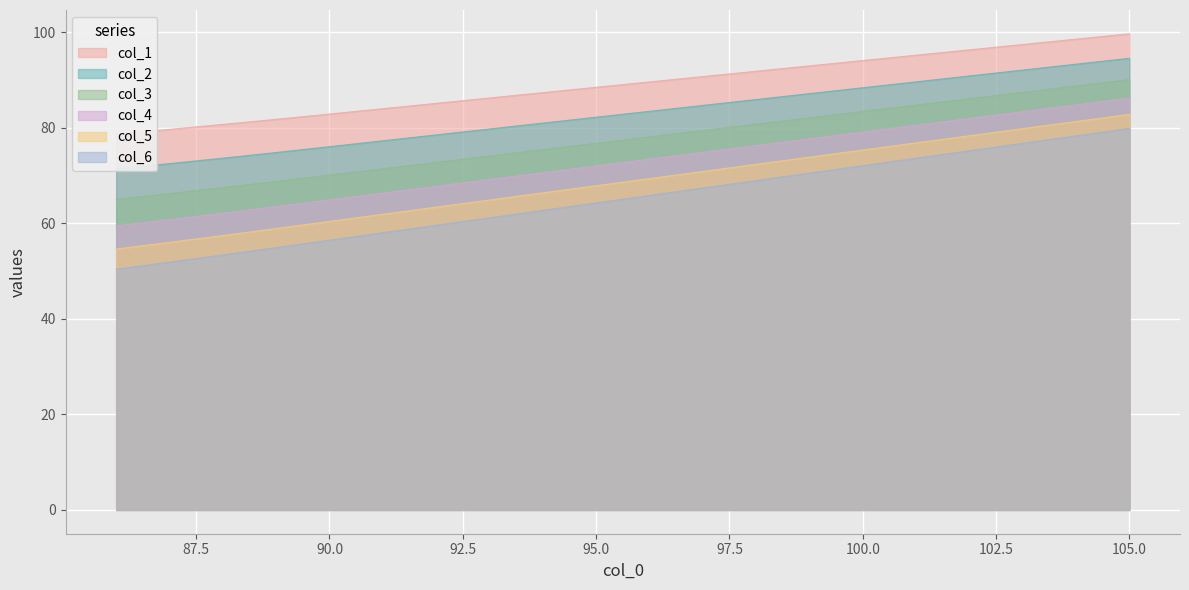

True or false: col_4 and col_2 intersect in this chart.

False